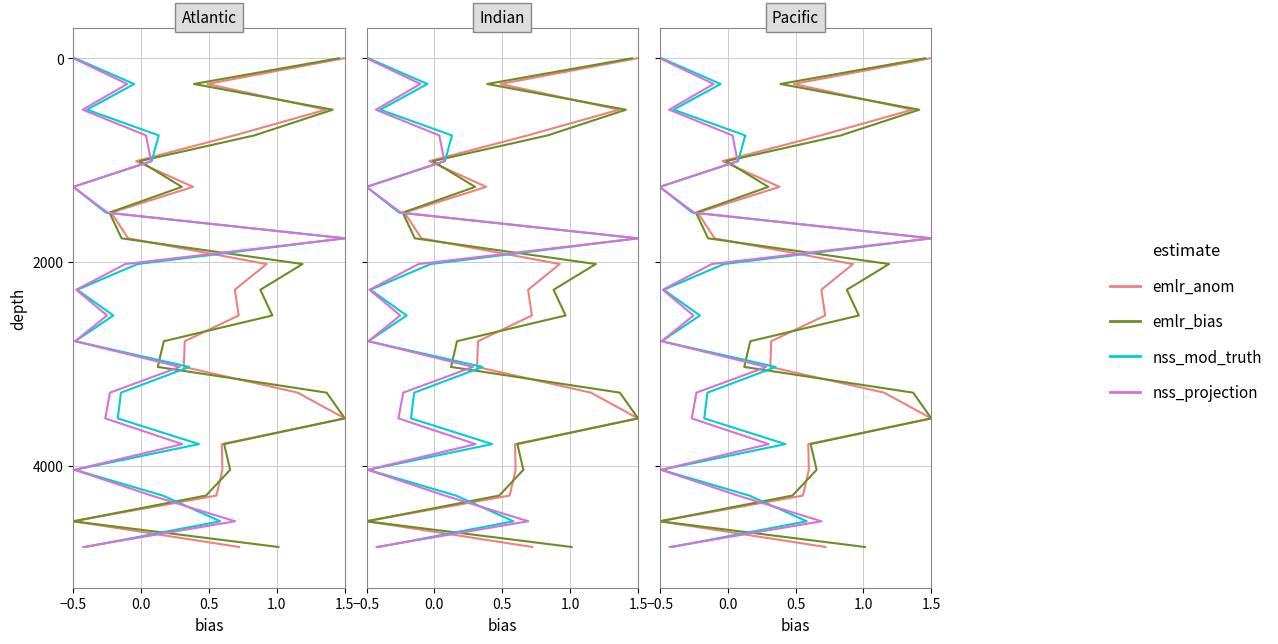

What position from the left is 0.0?

2